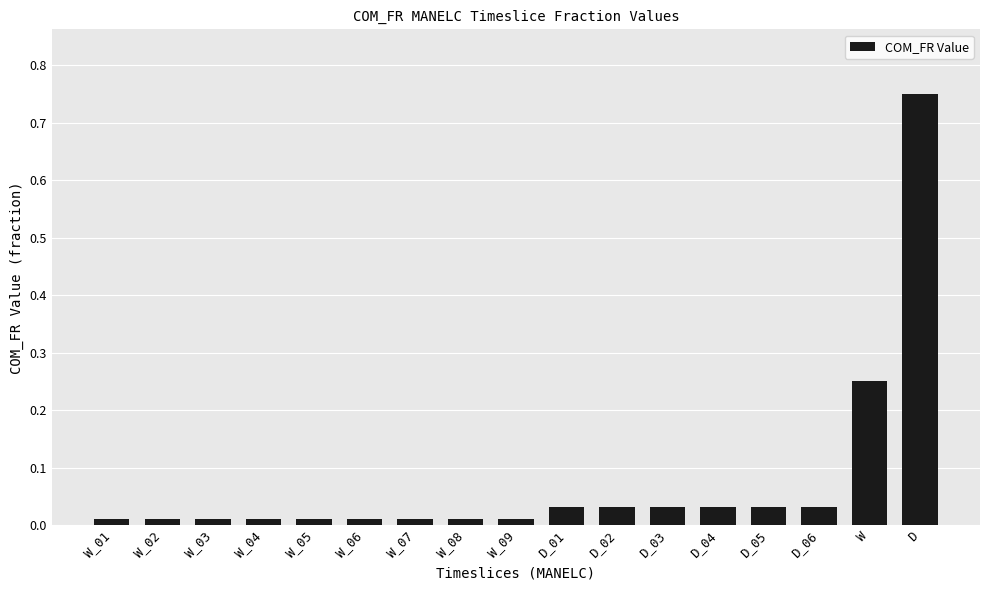

How many bars are there in total?

17